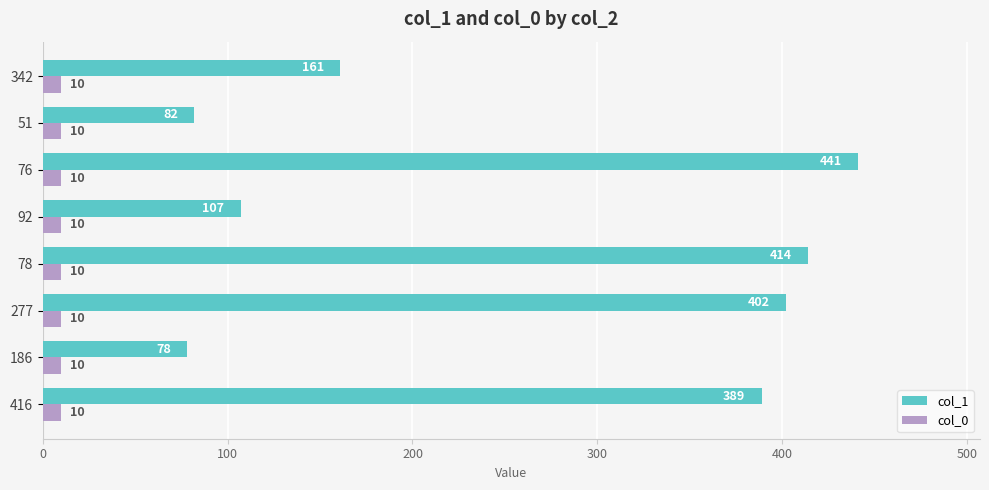

At how many categories does at least one series exceed 277?

4